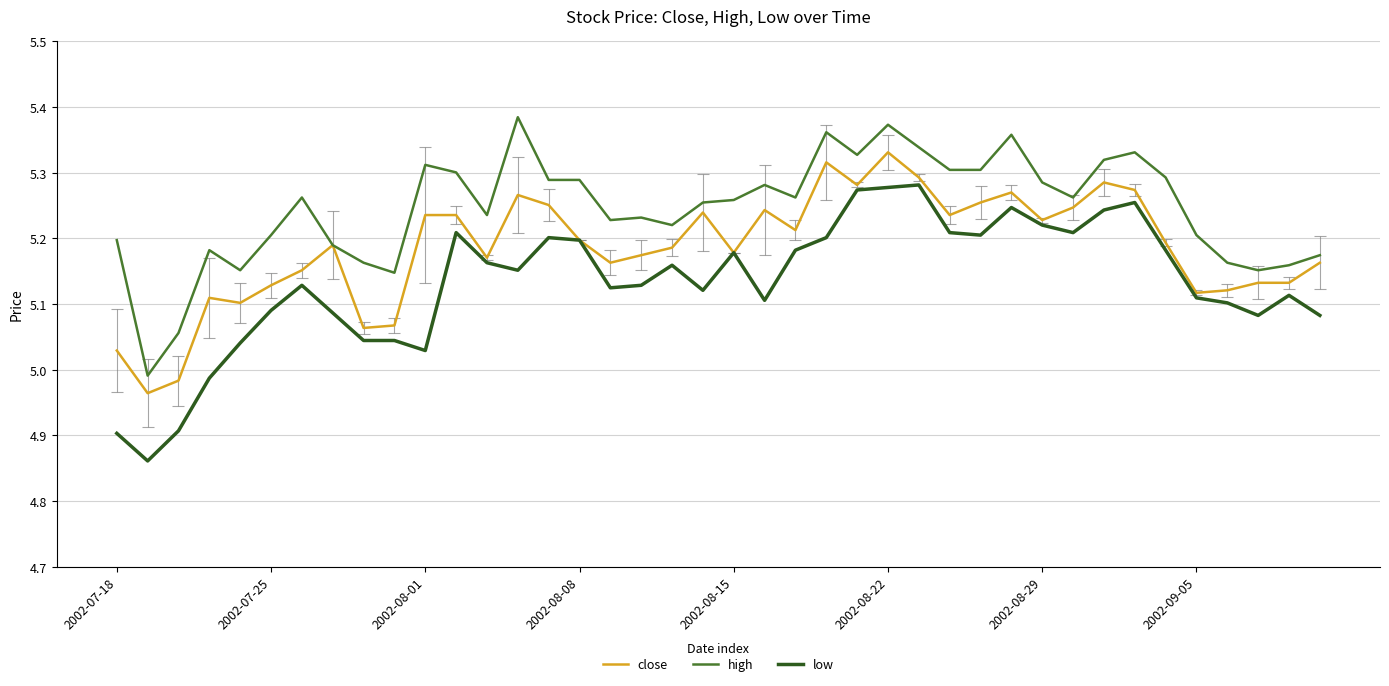

Which series has the largest total across all categories?

high